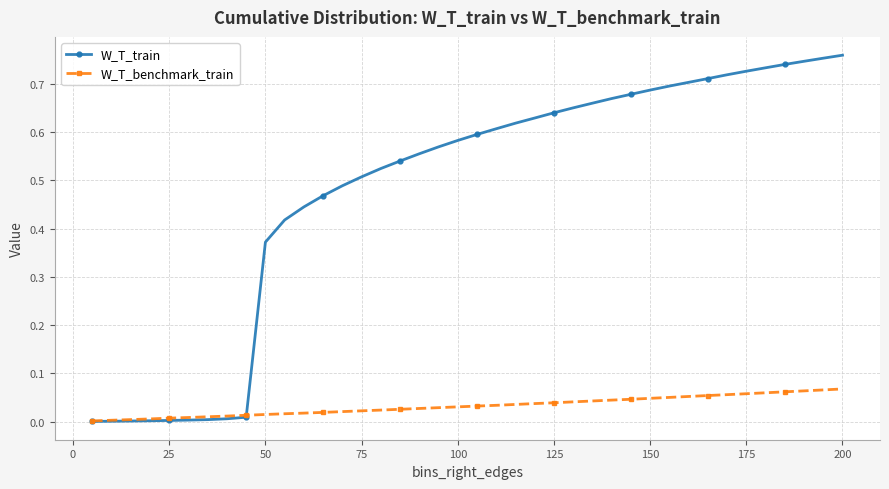

List the series in order of their overall mean, highest first.

W_T_train, W_T_benchmark_train